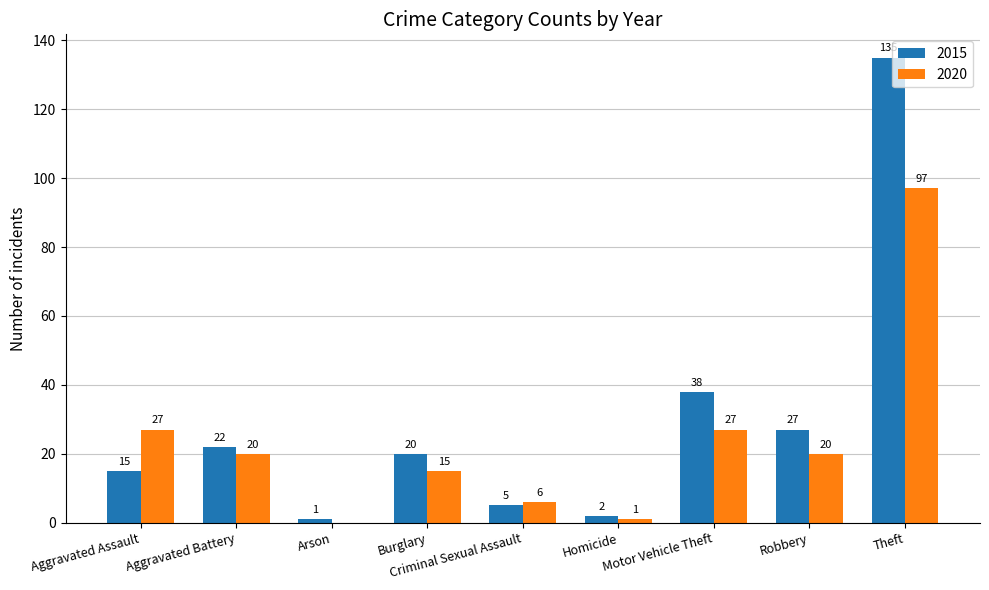

At which category is the sum across all series the highest?

Theft